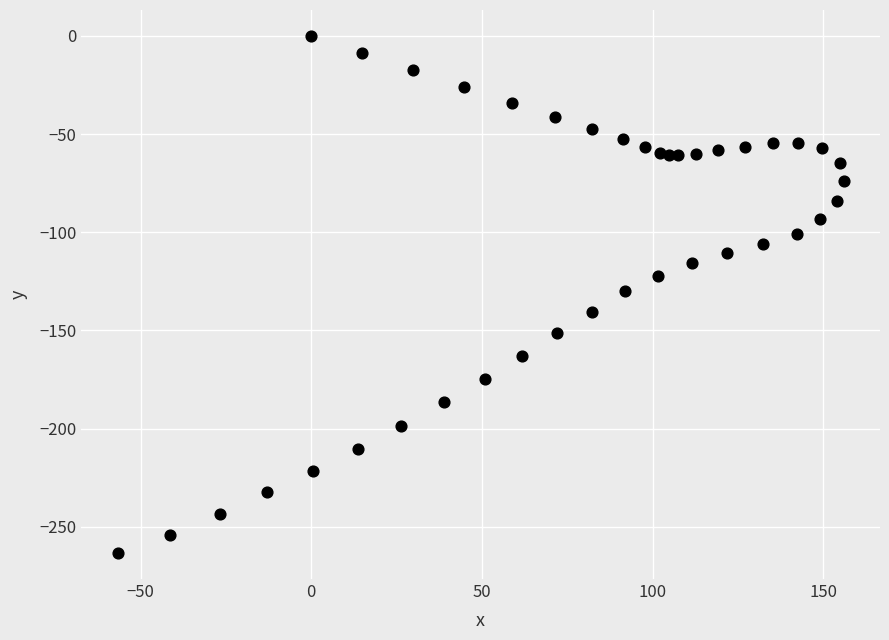

What is the range of X values (max minus min)?

212.7